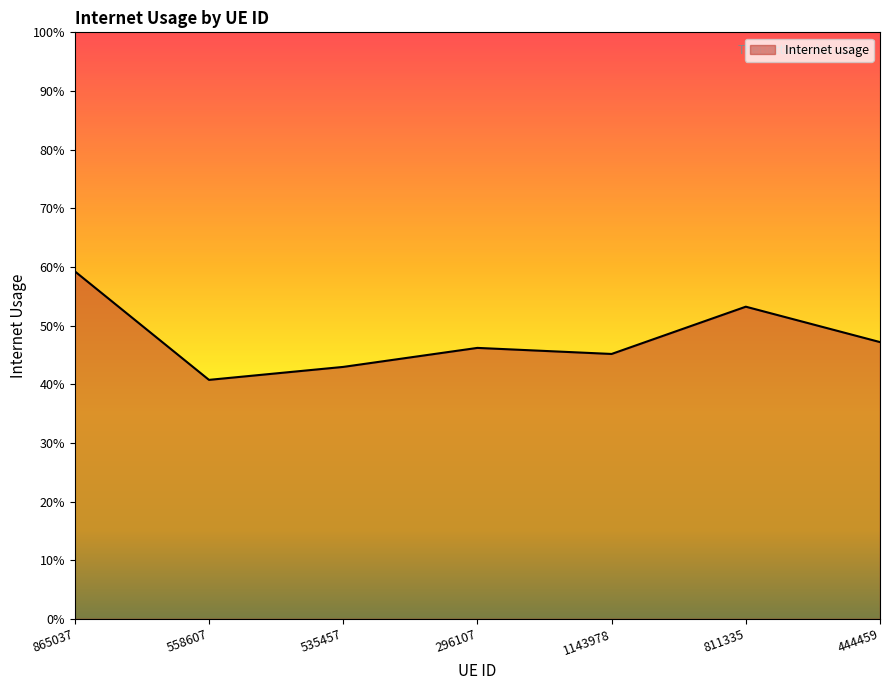

Which label corresponds to the smallest value in the chart?

558607